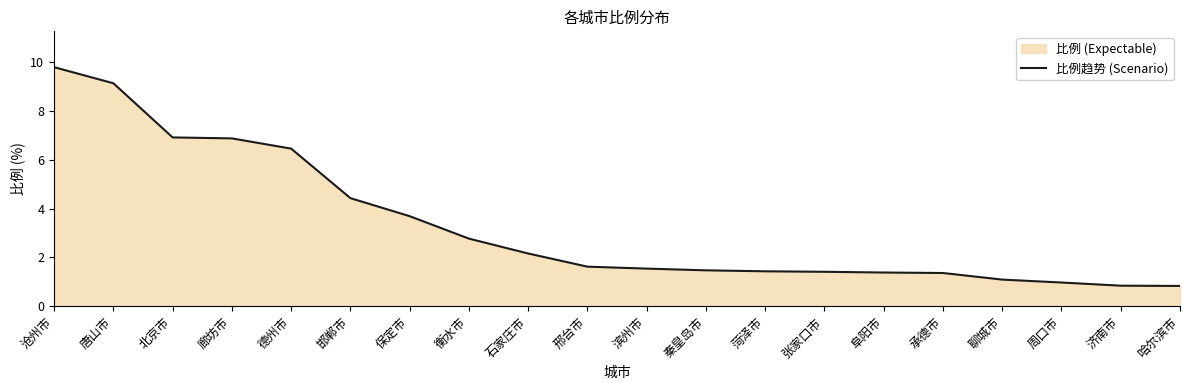

Which has a higher value, 石家庄市 or 秦皇岛市?

石家庄市